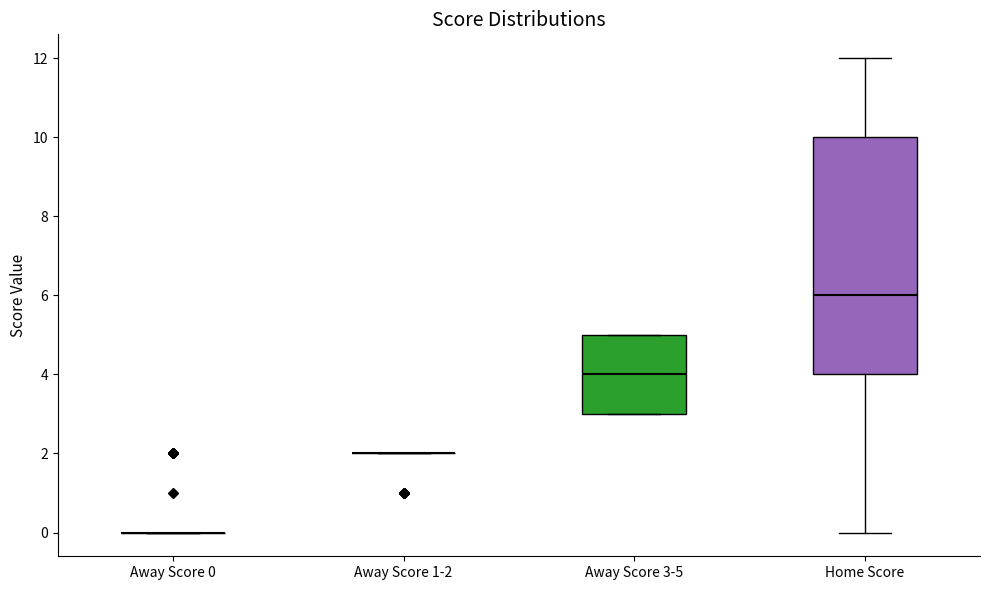

Comparing the boxes themselves (not the whiskers), which one is the tallest?

Home Score